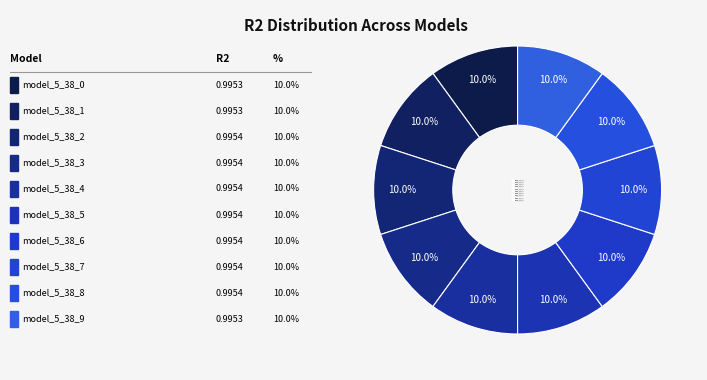

Is it true that model_5_38_4 is 10% of the pie?

True